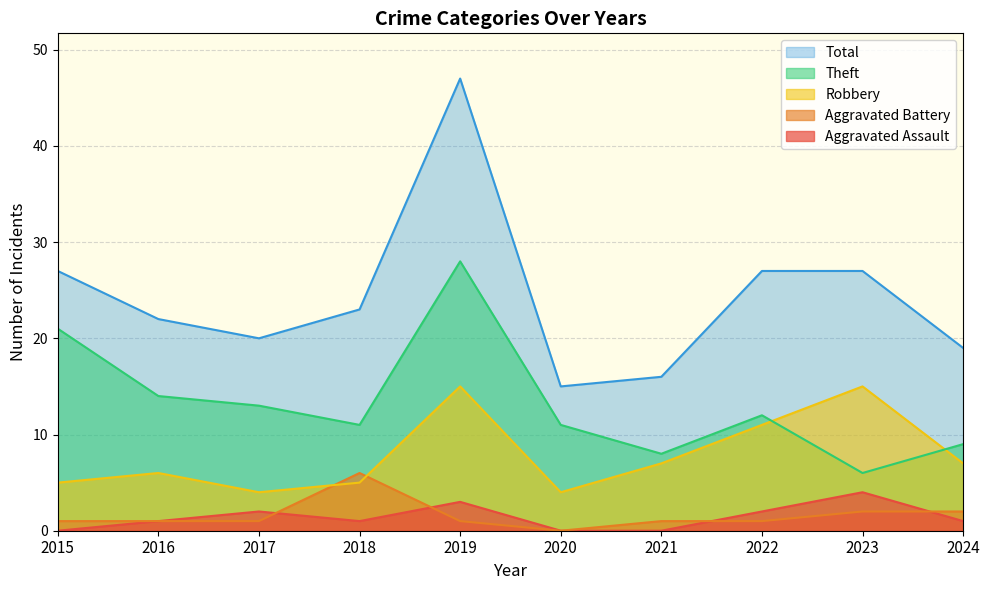

Is it true that Aggravated Assault equals 0 at 2018?

False